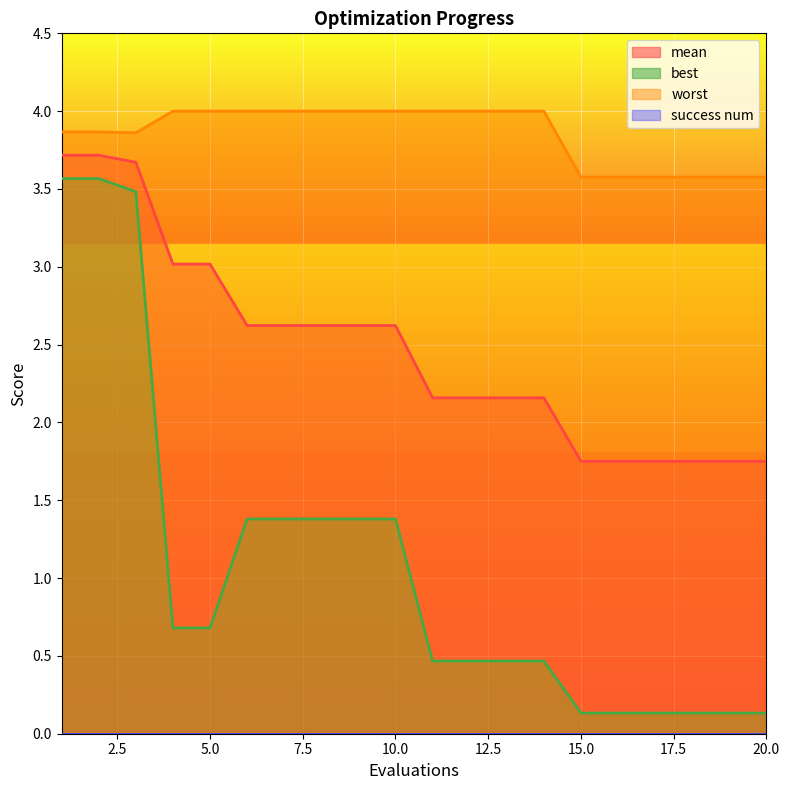

Reading left to right, transcribe all the data shown in this chart.

mean: 1=3.7	2=3.7	3=3.7	4=3.0	5=3.0	6=2.6	7=2.6	8=2.6	9=2.6	10=2.6	11=2.2	12=2.2	13=2.2	14=2.2	15=1.8	16=1.8	17=1.8	18=1.8	19=1.8	20=1.8
best: 1=3.6	2=3.6	3=3.5	4=0.7	5=0.7	6=1.4	7=1.4	8=1.4	9=1.4	10=1.4	11=0.5	12=0.5	13=0.5	14=0.5	15=0.1	16=0.1	17=0.1	18=0.1	19=0.1	20=0.1
worst: 1=3.9	2=3.9	3=3.9	4=4.0	5=4.0	6=4.0	7=4.0	8=4.0	9=4.0	10=4.0	11=4.0	12=4.0	13=4.0	14=4.0	15=3.6	16=3.6	17=3.6	18=3.6	19=3.6	20=3.6